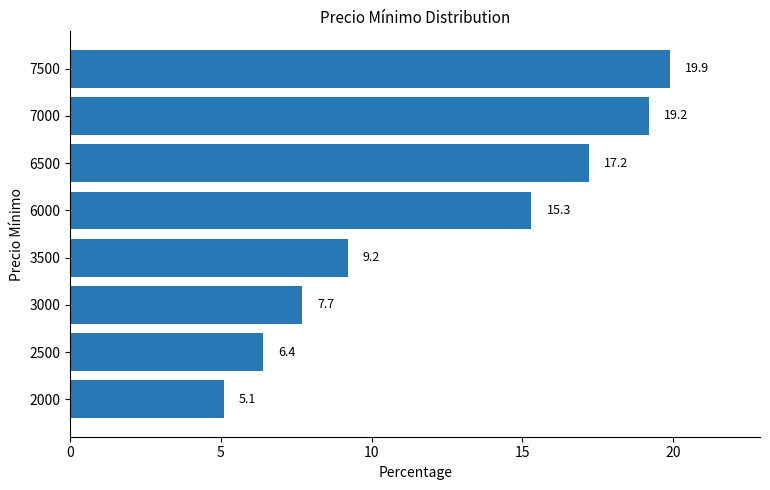

What is the approximate value at 6000?

15.3